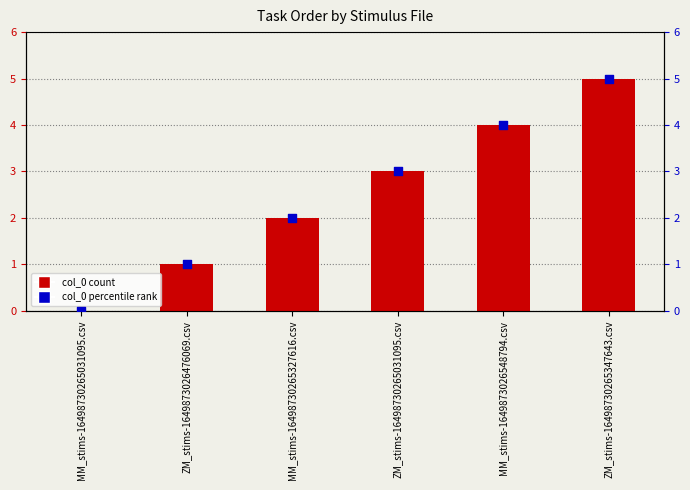

Which series contains the highest Y value?

col_0